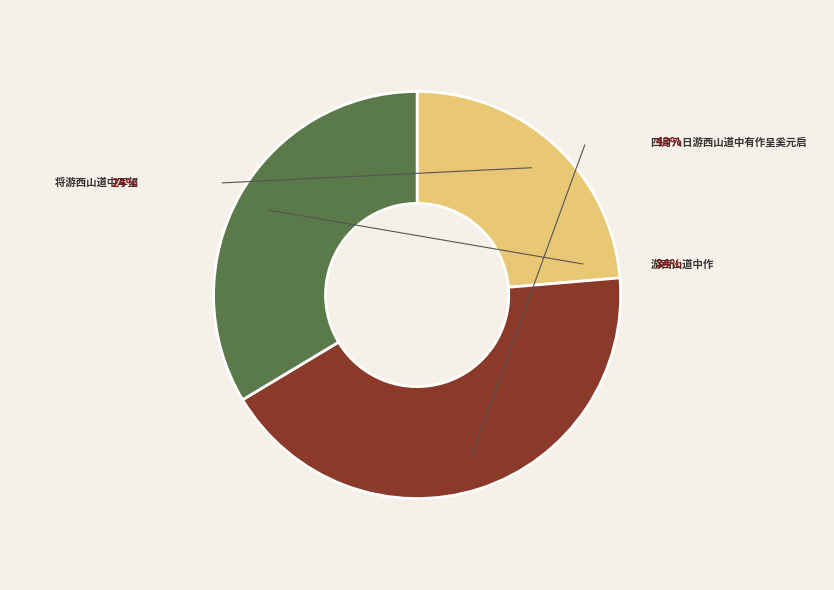

Combined, what portion of the pie is 四月八日游西山道中有作呈奚元启 and 将游西山道中写望?

66.4%